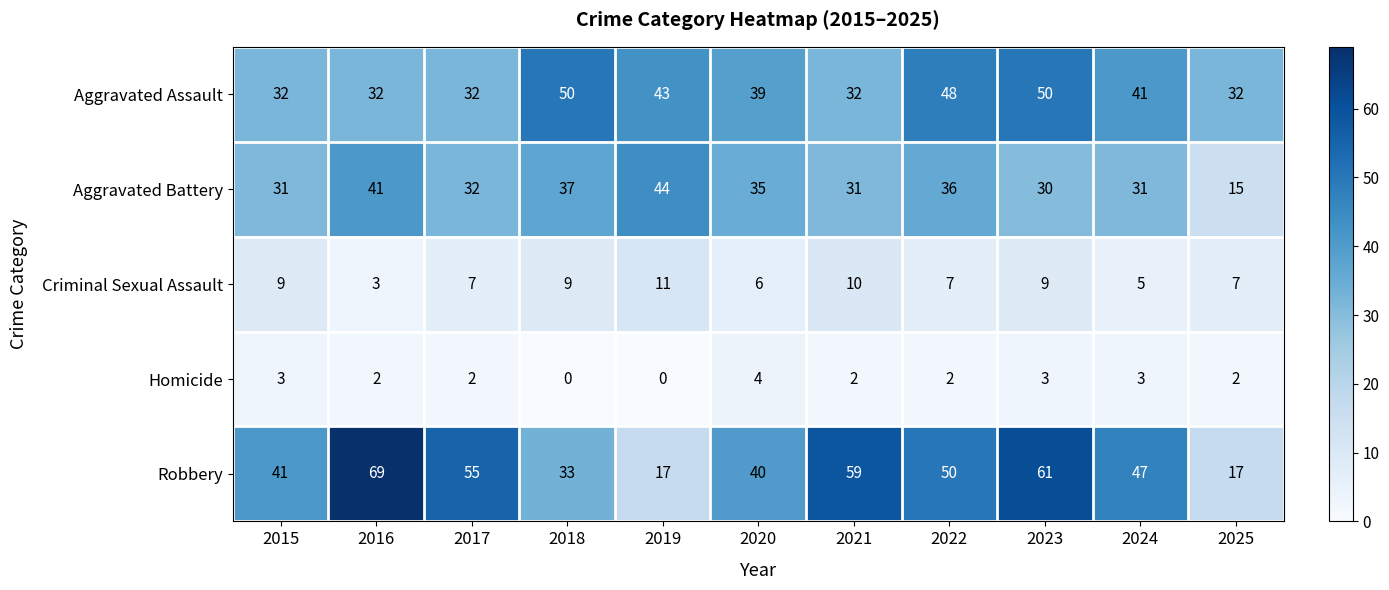

At which label does Robbery reach its peak?

2016